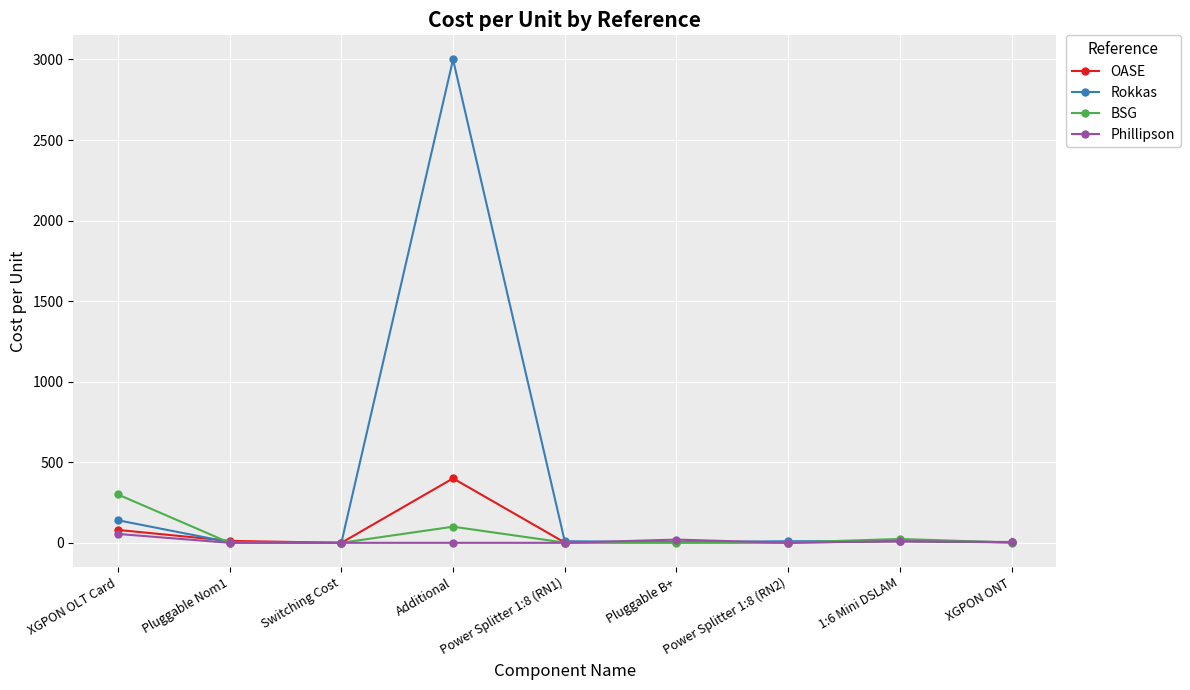

What is the average value of the OASE series?

56.9